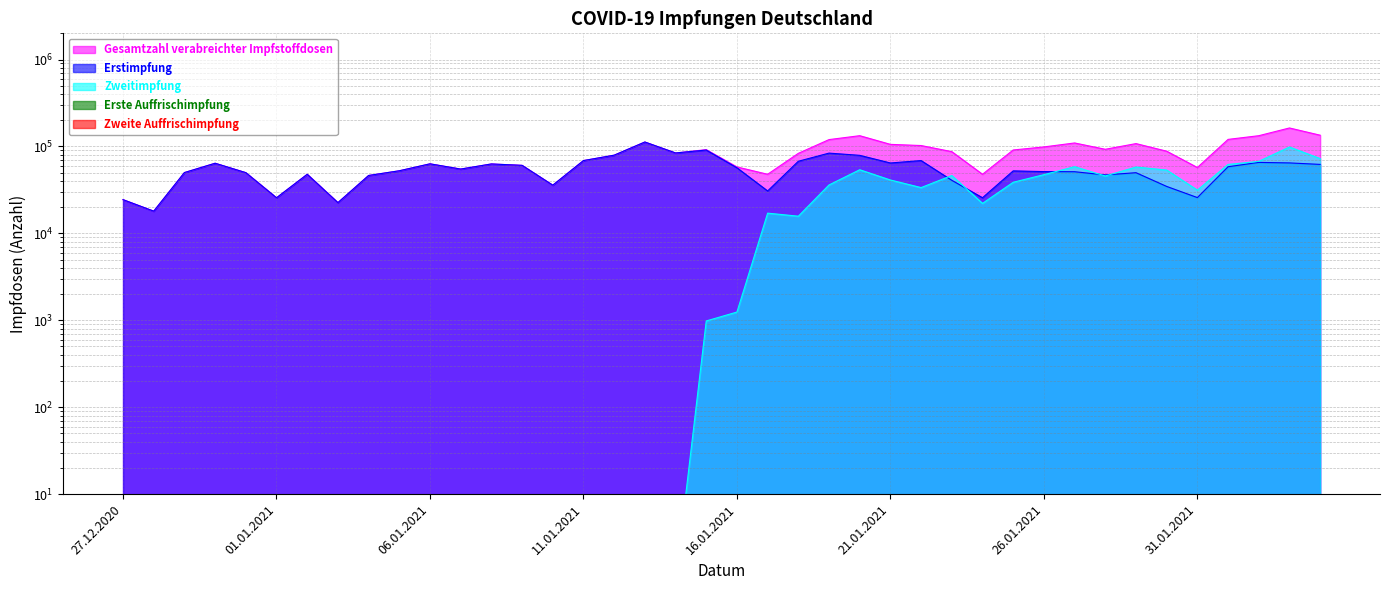

Rank the series at 13.01.2021 from lowest to highest value.

Zweitimpfung, Gesamtzahl verabreichter Impfstoffdosen, Erstimpfung